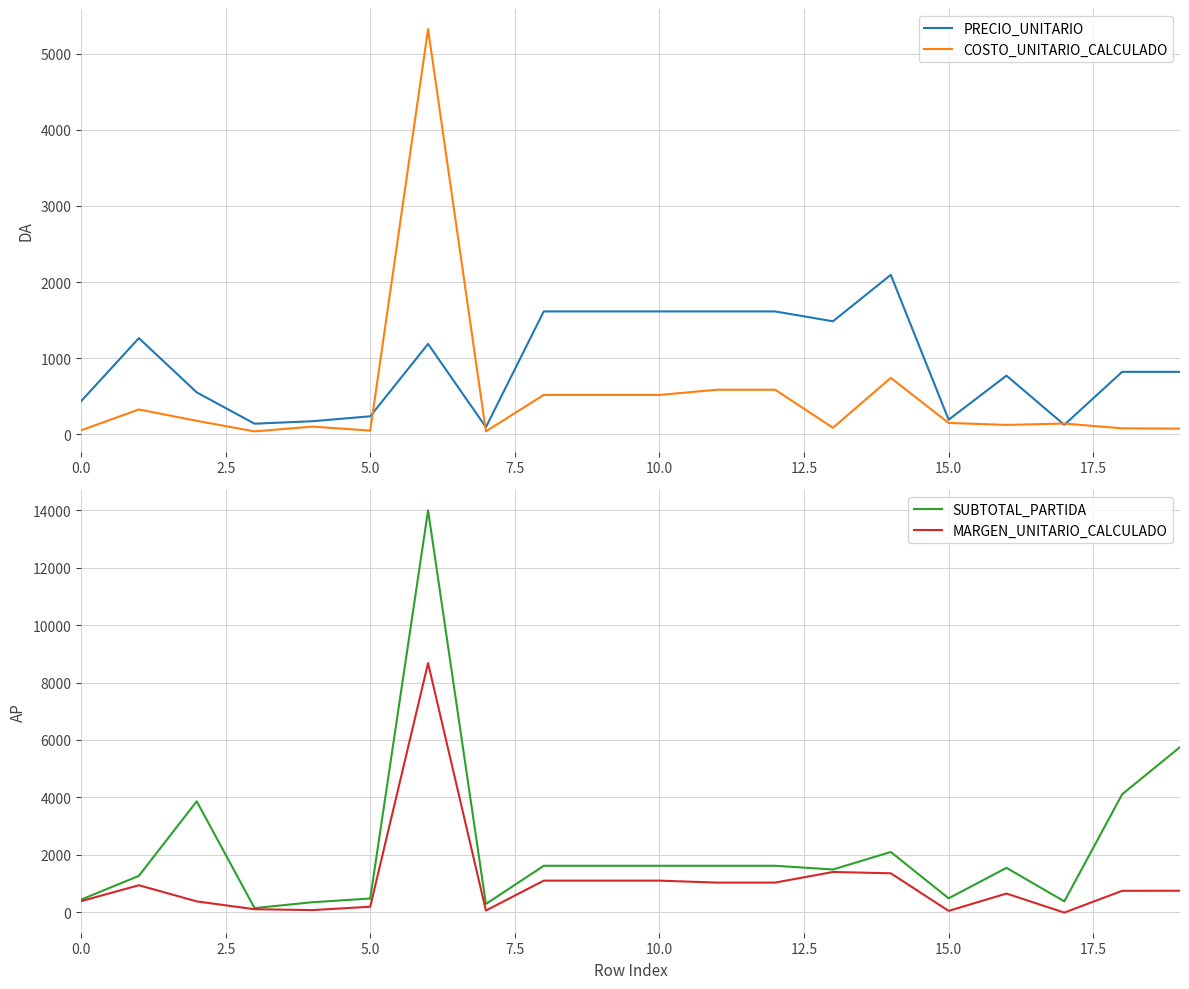

What is the minimum value shown in the chart?

-16.9